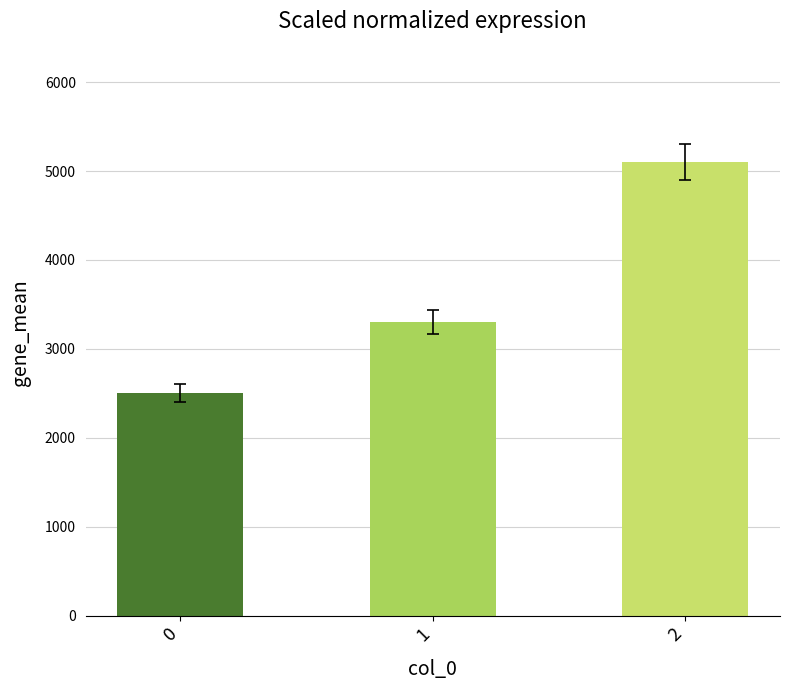

List the labels in order of value, smallest first.

0, 1, 2